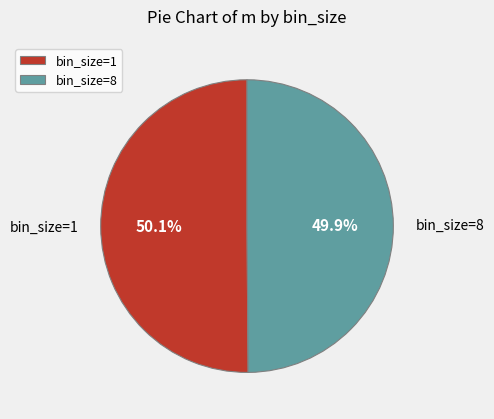

How much of the chart is everything except bin_size=8?

50.1%